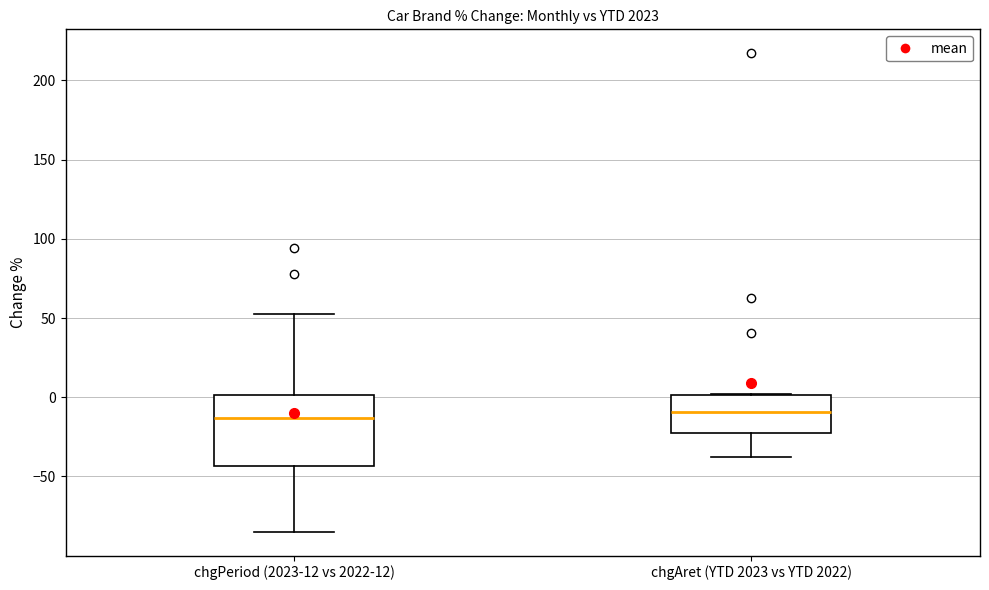

Reading left to right, read every box against the y-axis: the position of its median line, the range the box covers, and the ends of its whiskers. The values are not printed on the chart, so give them approximately, as read against the axis.

chgPeriod (2023-12 vs 2022-12): median -15, box -45 to 0, whiskers -85 to 55
chgAret (YTD 2023 vs YTD 2022): median -10, box -20 to 0, whiskers -40 to 0